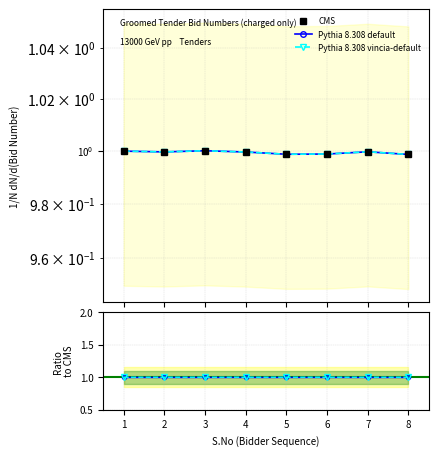

True or false: CMS and Pythia 8.308 default cross at least once.

False